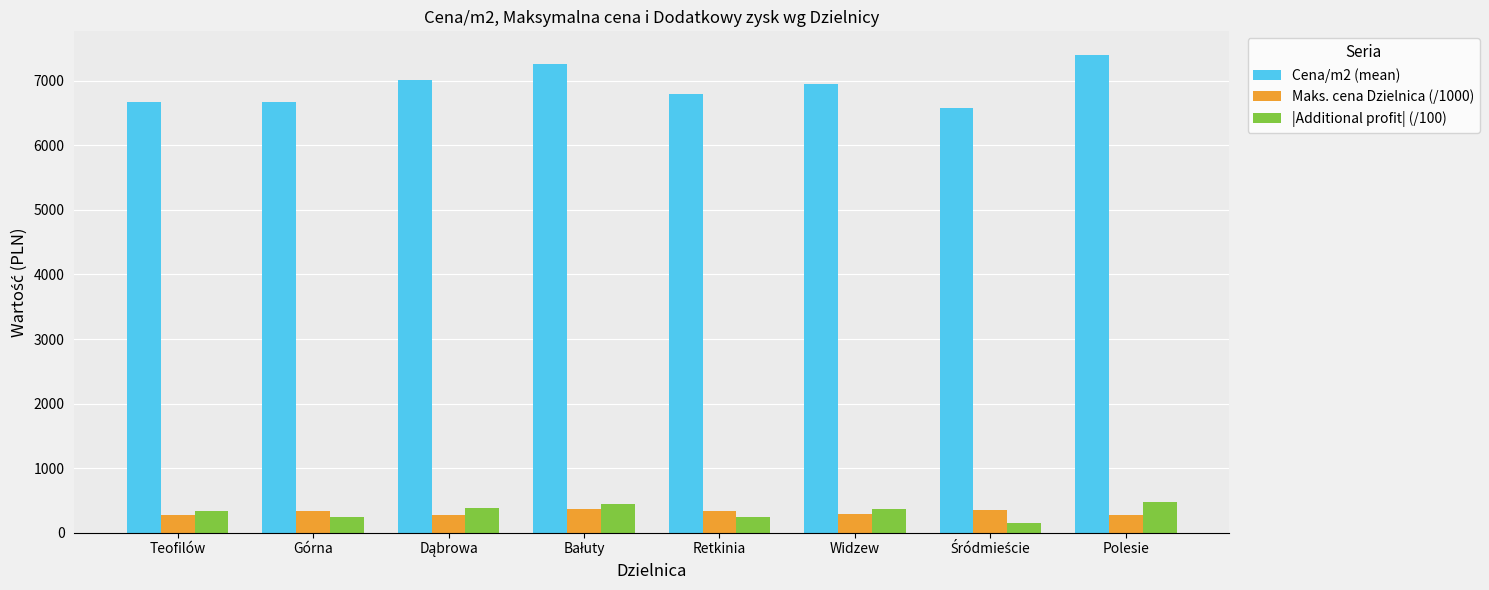

What is the total value across all series at Widzew?

7606.6